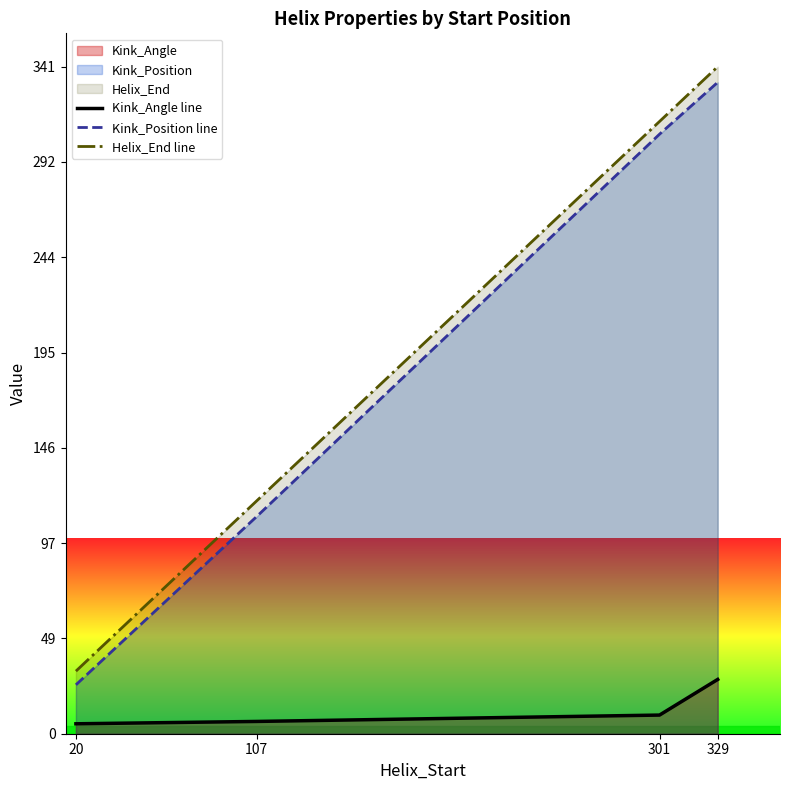

True or false: Kink_Angle line and Kink_Position line intersect in this chart.

False